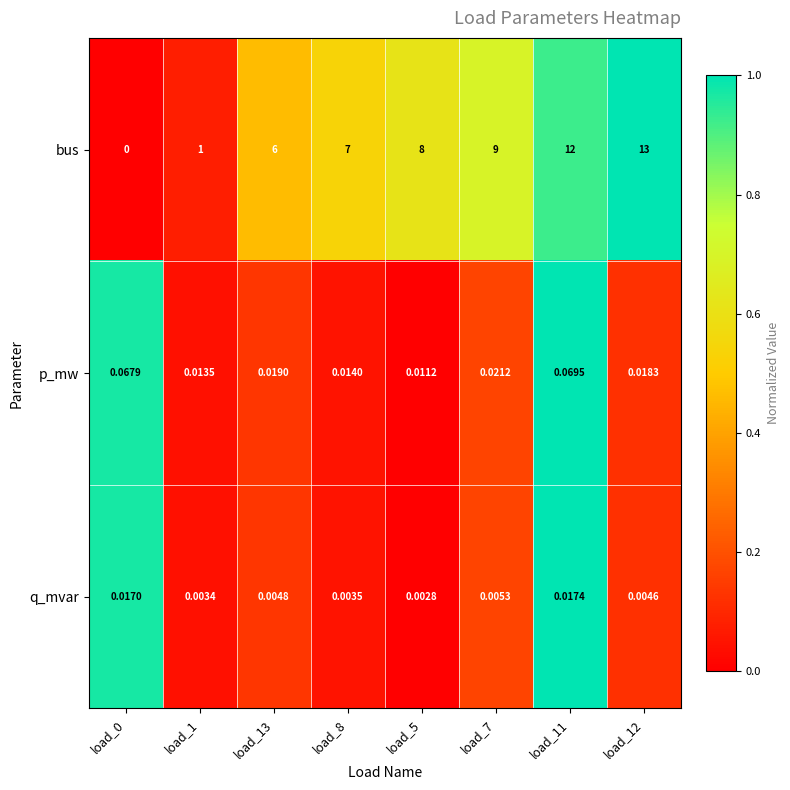

Which series has the largest total across all categories?

bus